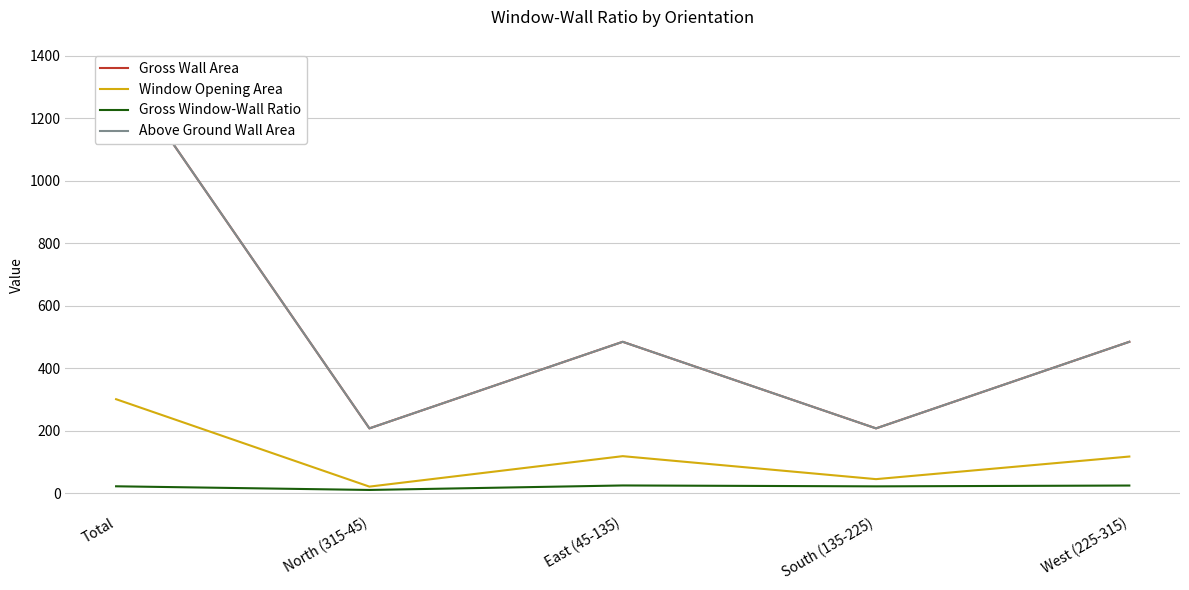

What are all the series names shown in the legend?

Gross Wall Area, Window Opening Area, Gross Window-Wall Ratio, Above Ground Wall Area